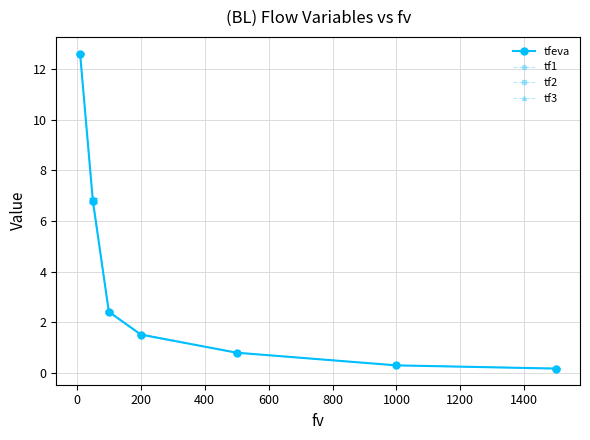

Which series has the widest spread of values?

tf1